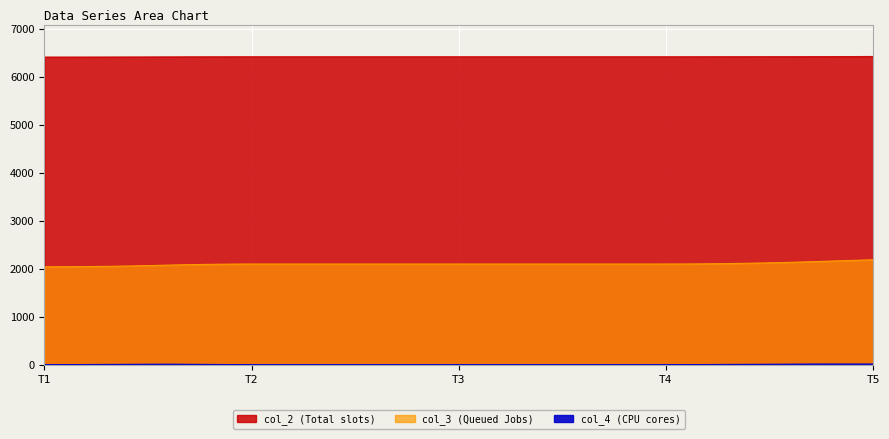

Reading right to left, transcribe all the data shown in this chart.

col_4: 13.9	14.0	14.0	13.5	11.6	9.6	7.7	5.8	3.9	1.7	0.0	0.0	0.0	0.0	0.0	0.0	0.0	0.0	0.0	0.0	0.0	0.0	0.0	0.0	0.0	0.0	0.0	0.0	0.0	0.0	3.0	5.2	7.9	11.1	10.2	8.1	6.1	4.3	2.3	0.0
col_2: 6428.0	6426.2	6424.7	6423.2	6422.3	6421.4	6420.6	6419.9	6419.3	6418.9	6418.8	6418.8	6418.8	6418.8	6418.8	6418.8	6418.8	6418.8	6418.8	6418.8	6418.8	6418.8	6418.8	6418.8	6418.8	6418.8	6418.8	6418.8	6418.8	6418.8	6418.6	6418.2	6417.6	6416.6	6415.6	6414.7	6414.0	6413.5	6413.2	6413.1
col_3: 2187.3	2173.5	2159.6	2145.7	2133.1	2122.4	2113.7	2106.9	2102.0	2099.2	2098.5	2098.5	2098.5	2098.5	2098.5	2098.5	2098.5	2098.5	2098.5	2098.5	2098.5	2098.5	2098.5	2098.5	2098.5	2098.5	2098.5	2098.5	2098.5	2098.5	2097.3	2093.4	2087.1	2077.8	2066.8	2057.6	2050.5	2045.2	2041.7	2040.4